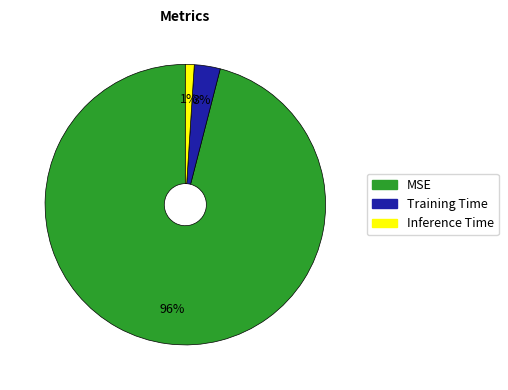

Is the sum of MSE and Inference Time greater than half?

Yes